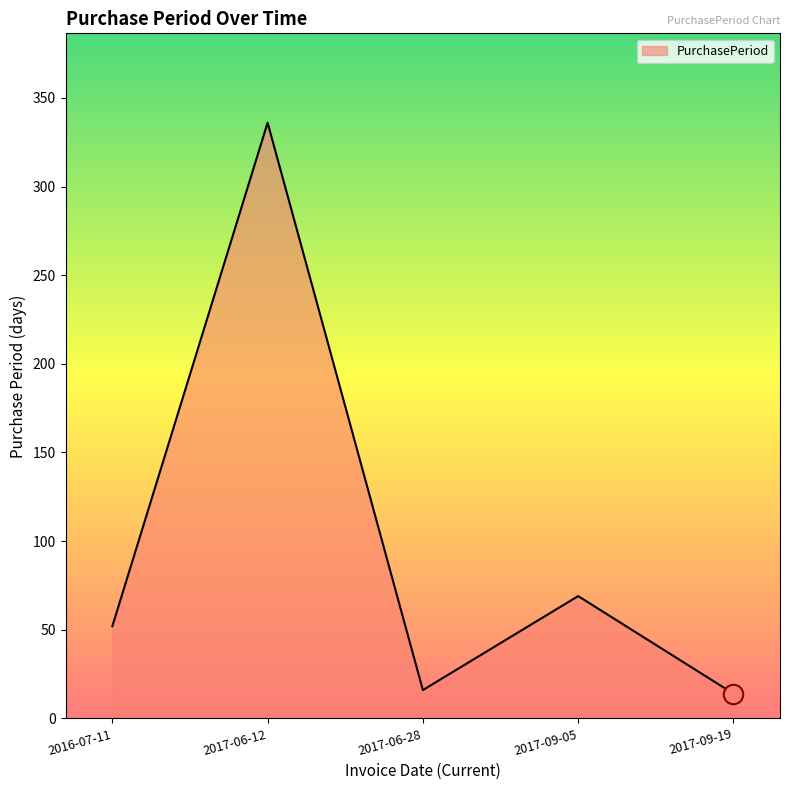

At which category does the data reach its first local valley?

2017-06-28